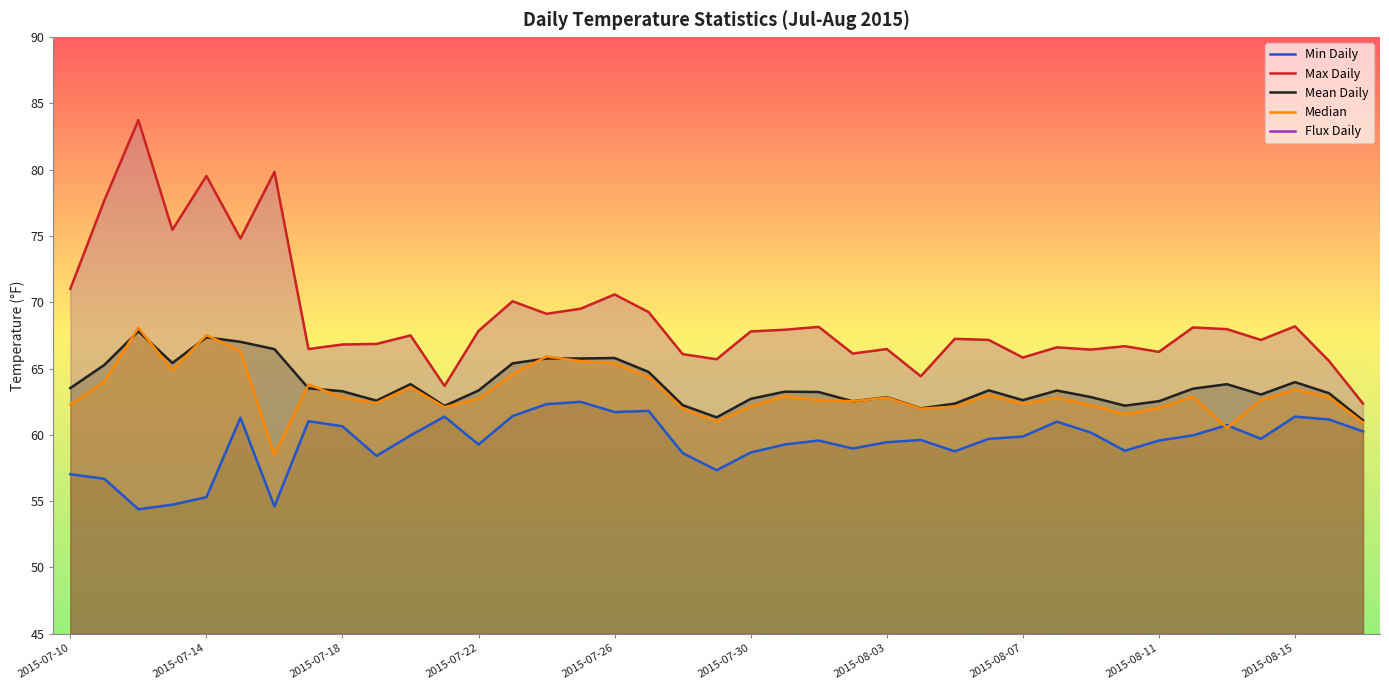

How many lines are shown in the chart?

5